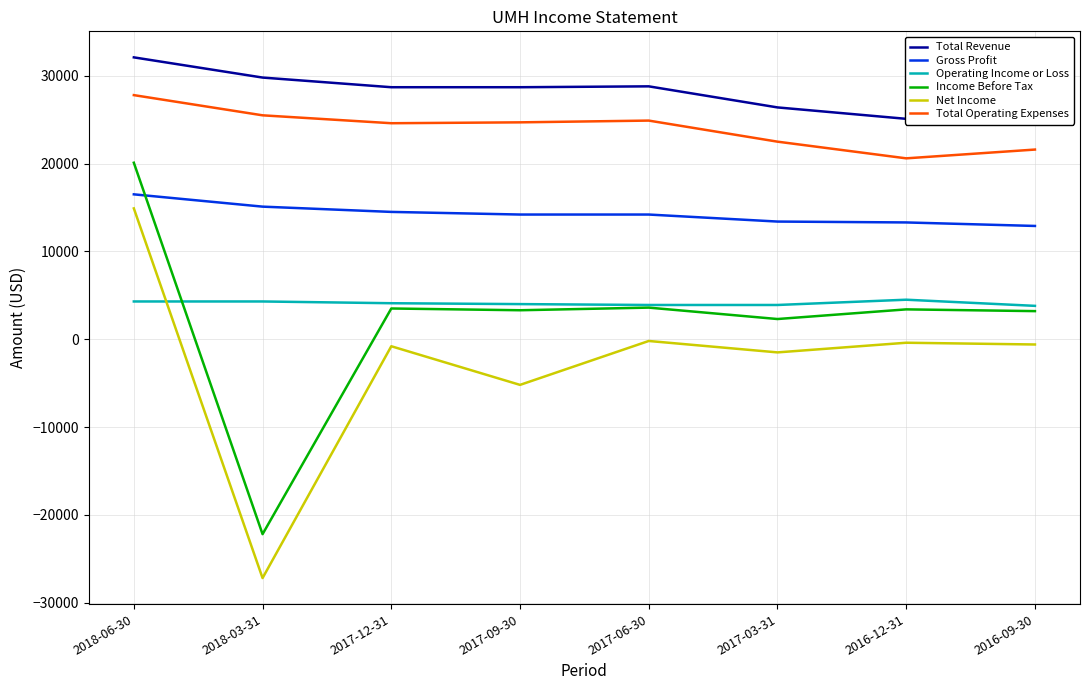

Which has a higher value, 2018-06-30 or 2017-09-30?

2018-06-30